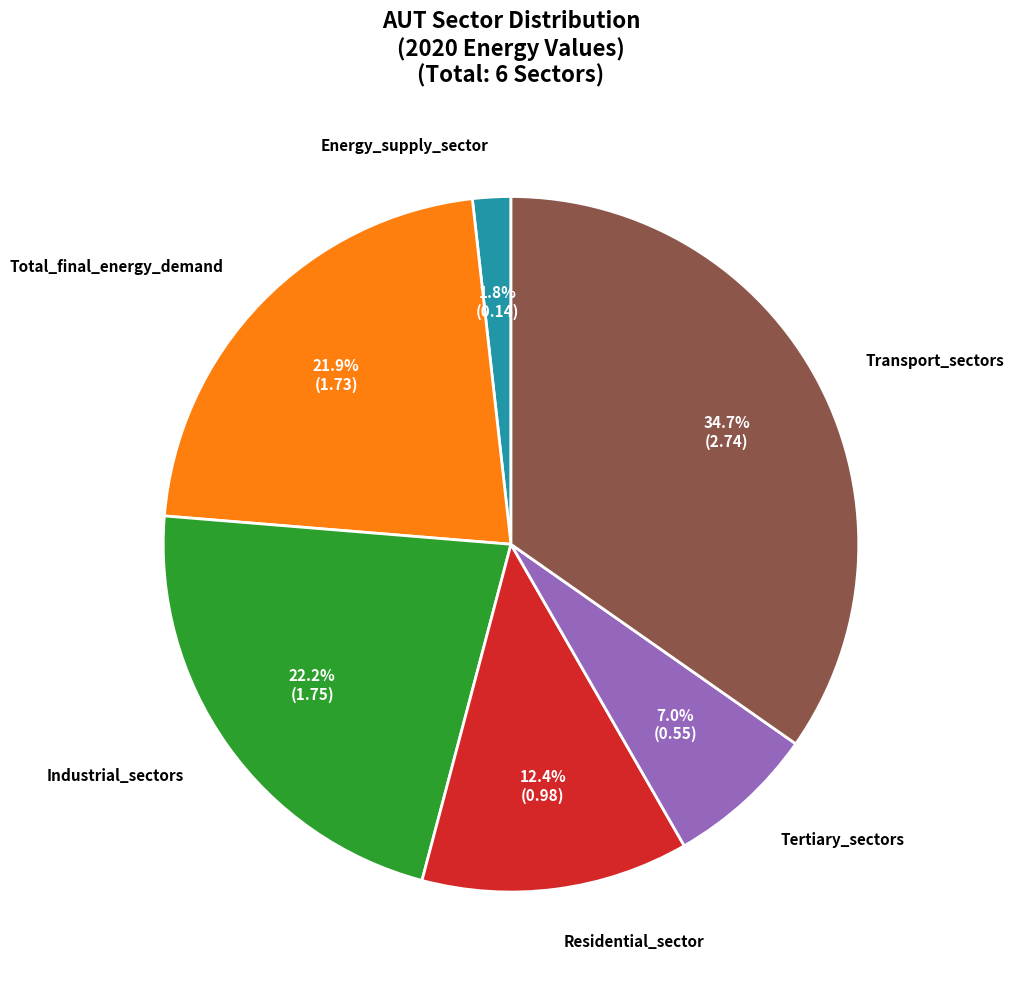

Is there any slice that represents more than half of the pie?

No